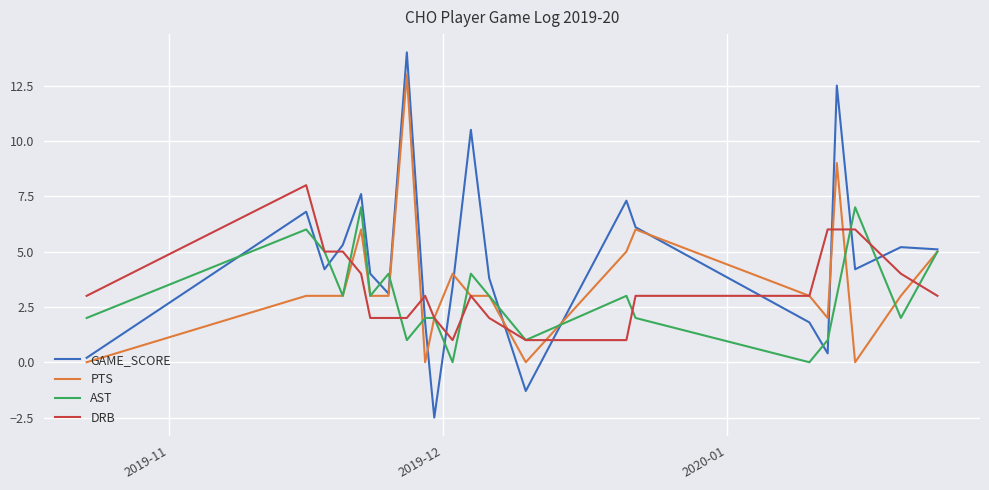

Rank the series by their maximum value, from lowest to highest.

AST, DRB, PTS, GAME_SCORE